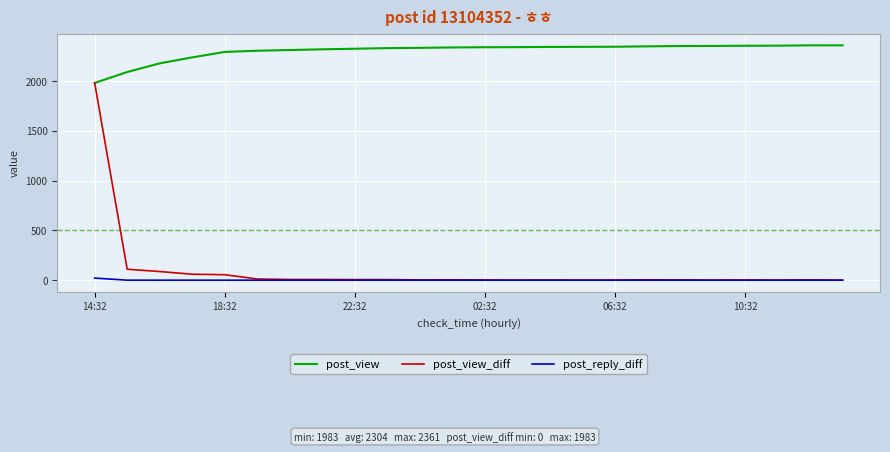

What are all the series names shown in the legend?

post_view, post_view_diff, post_reply_diff